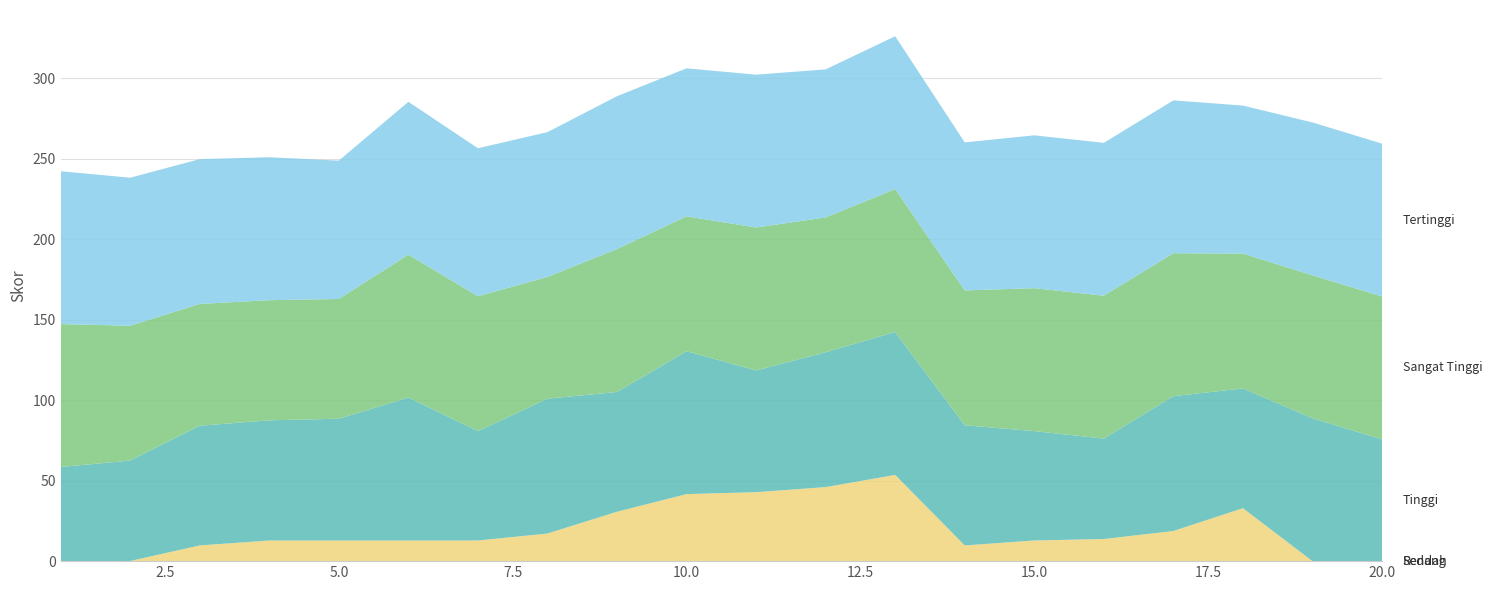

Reading right to left, extract all data points from this chart.

Rendah: 0.0	0.0	0.0	0.0	0.0	0.0	0.0	0.0	0.0	0.0	0.0	0.0	0.0	0.0	0.0	0.0	0.0	0.0	0.0	0.0
Sedang: 0.0	0.0	32.9	18.7	13.8	12.8	9.8	53.6	46.0	42.9	41.7	30.7	17.2	12.8	12.8	12.8	12.8	9.8	0.1	0.0
Tinggi: 75.7	88.8	74.4	83.8	62.4	68.0	74.7	88.8	83.8	75.7	88.8	74.4	83.8	68.0	88.8	75.7	74.7	74.4	62.4	58.5
Sangat Tinggi: 88.8	88.8	83.8	88.8	88.8	88.8	83.8	88.8	83.8	88.8	83.8	88.8	75.7	83.8	88.8	74.4	74.7	75.7	83.8	88.8
Tertinggi: 95.0	95.0	92.0	95.0	95.0	95.0	92.0	95.0	92.0	95.0	92.0	95.0	90.0	92.0	95.0	86.0	88.8	90.0	92.0	95.0